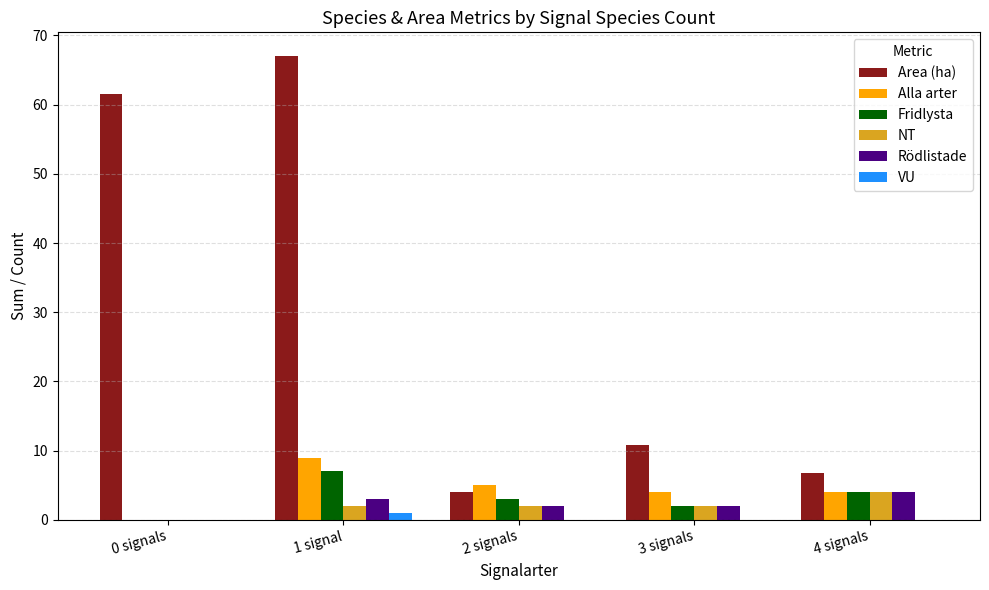

How many positive values does the Alla arter series have?

4